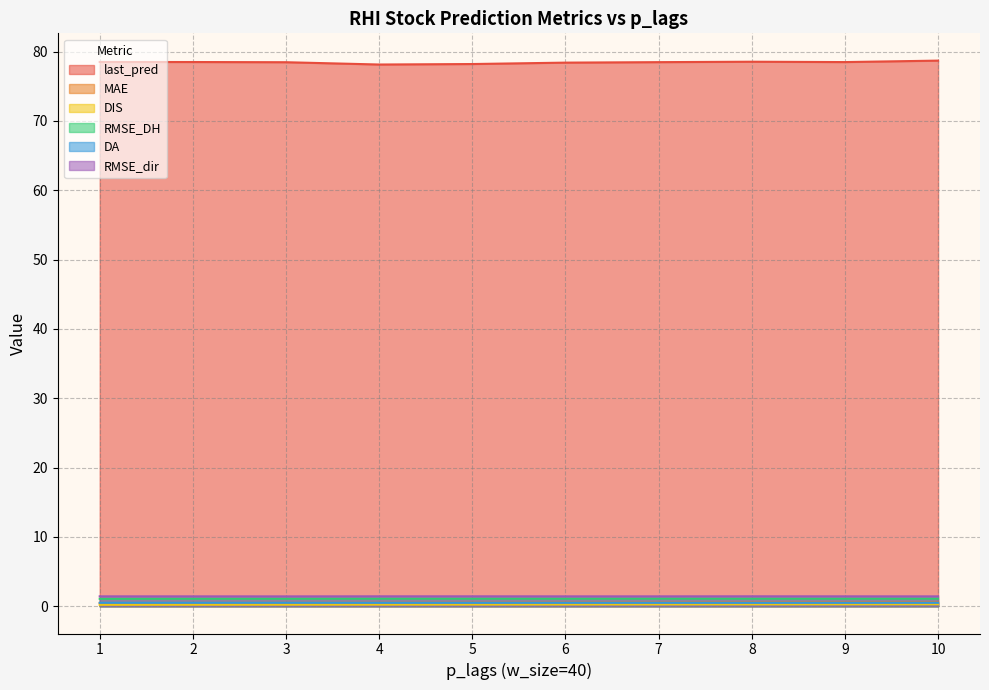

What is the lowest value of the RMSE_dir series?

1.4